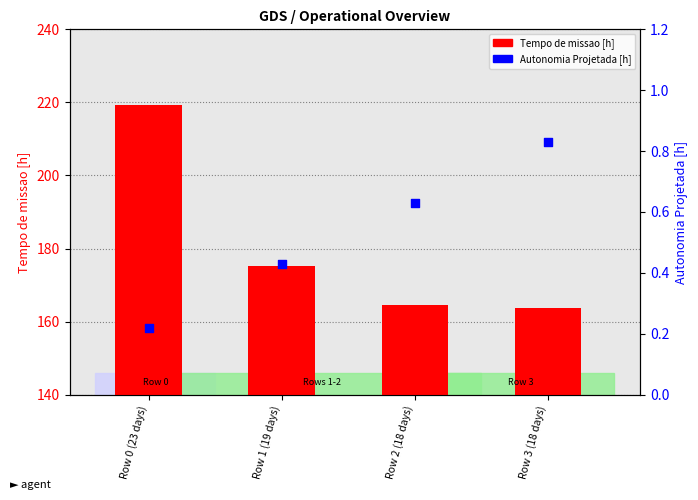

Which series contains the lowest Y value?

Autonomia Projetada [h]